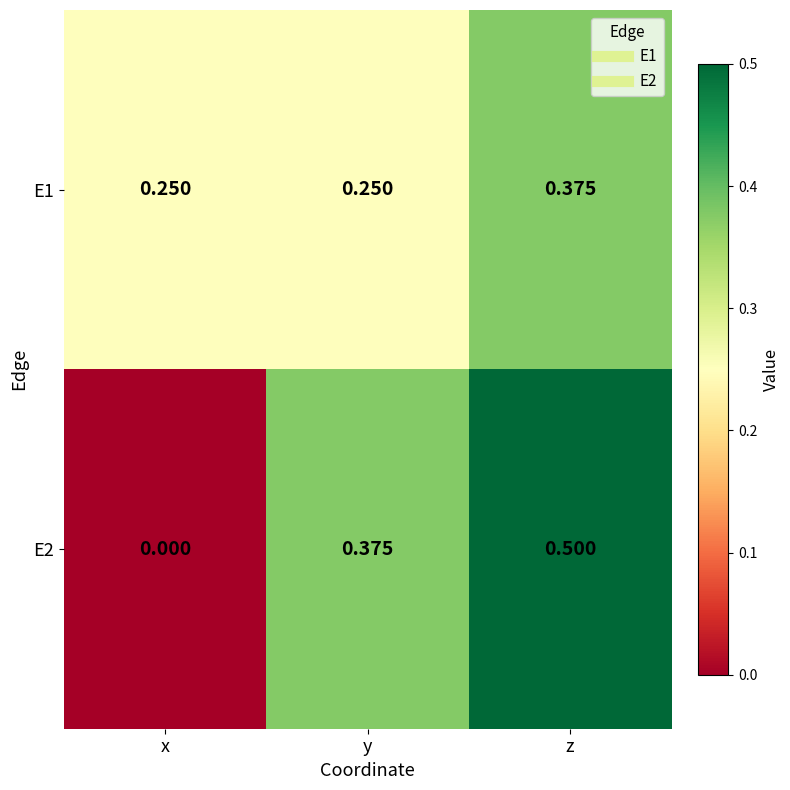

At which category is the sum across all series the highest?

z